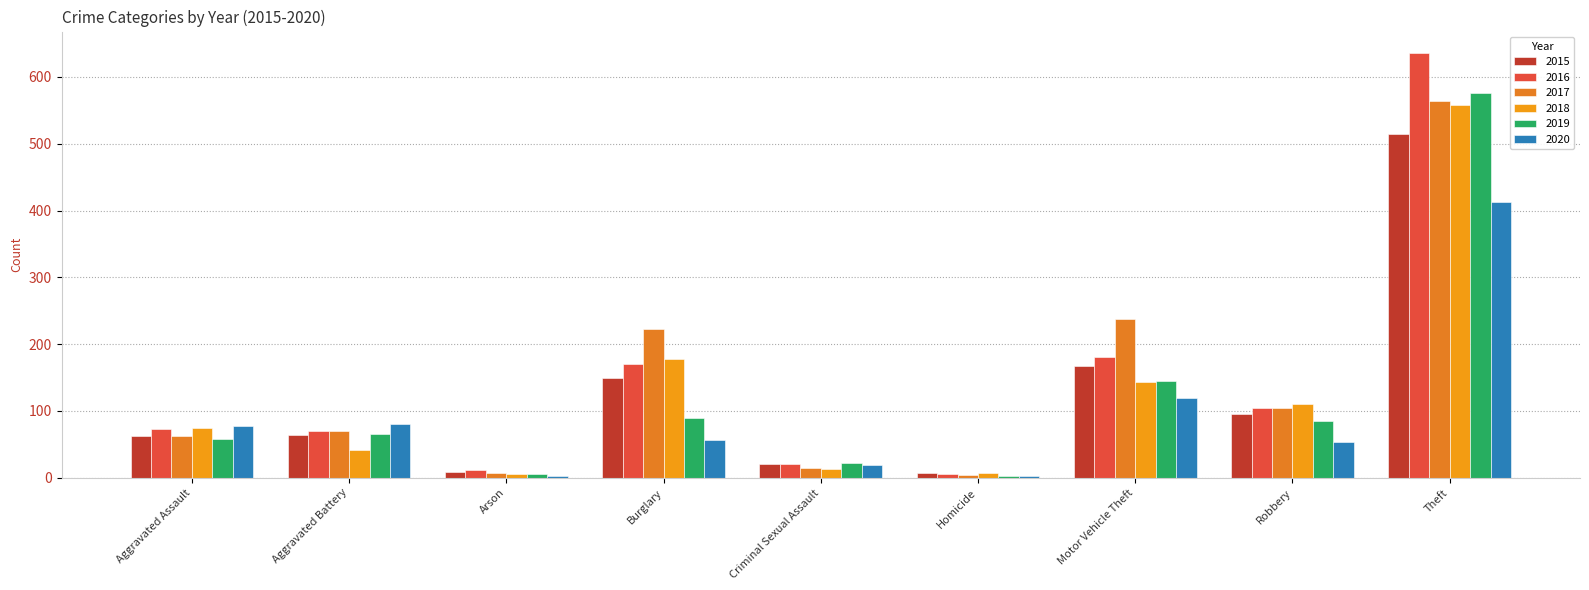

The 2020 series shows 21 at Aggravated Assault. True or false?

False